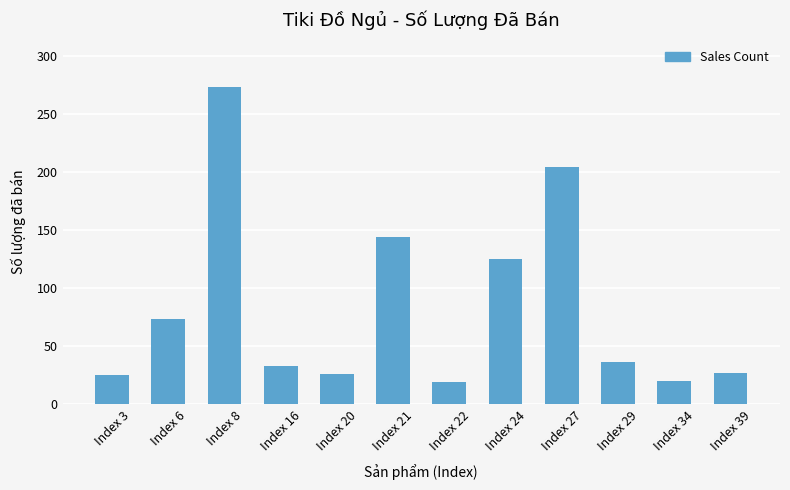

At which label does the data first exceed 36?

Index 6